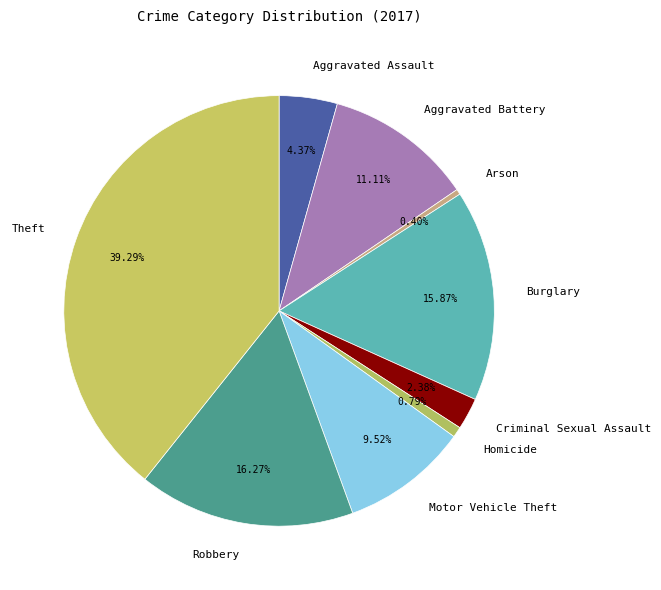

Is Aggravated Battery the majority of the pie?

No